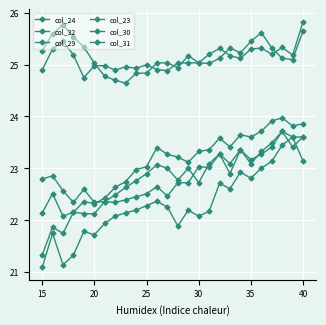

How many lines are shown in the chart?

6